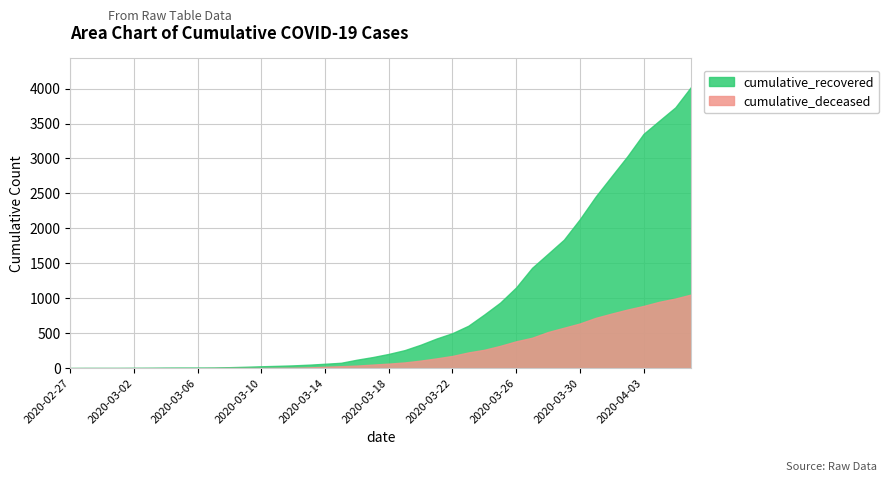

List the series in order of their peak value, highest first.

cumulative_recovered, cumulative_deceased